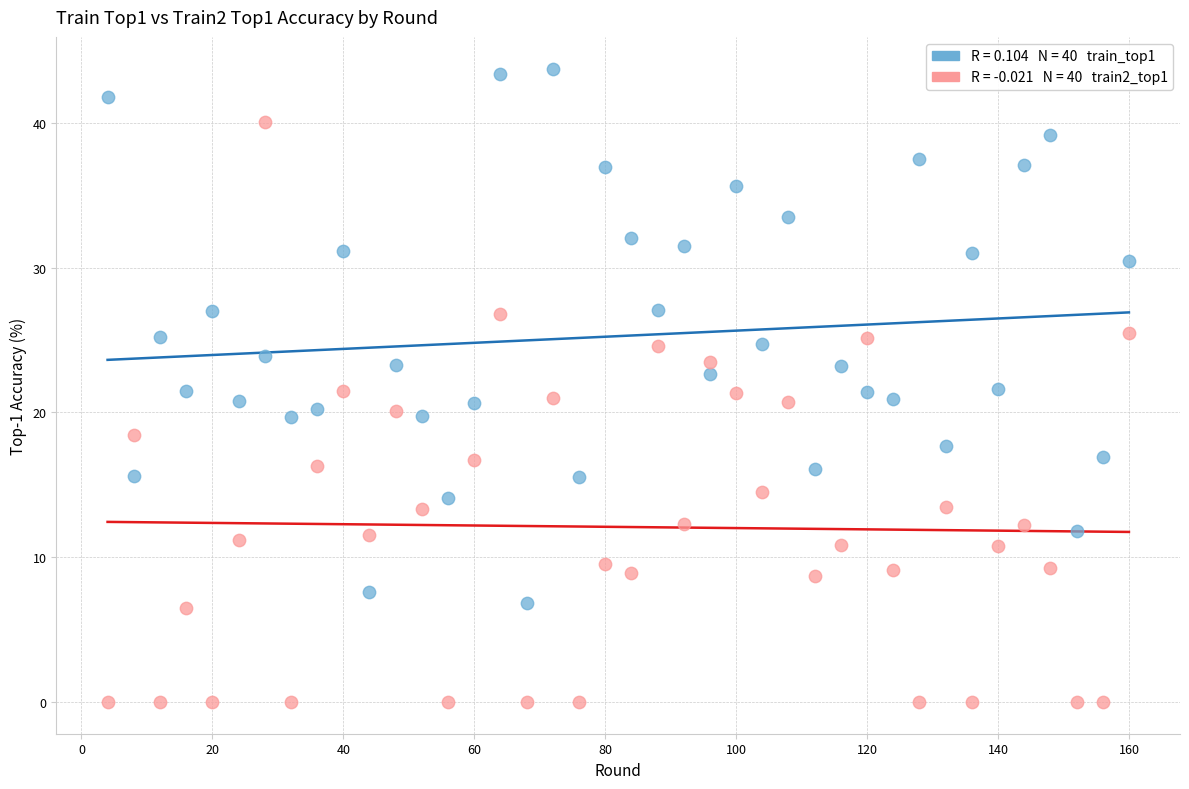

Across all data points, what is the range of X values (max minus min)?

156.0